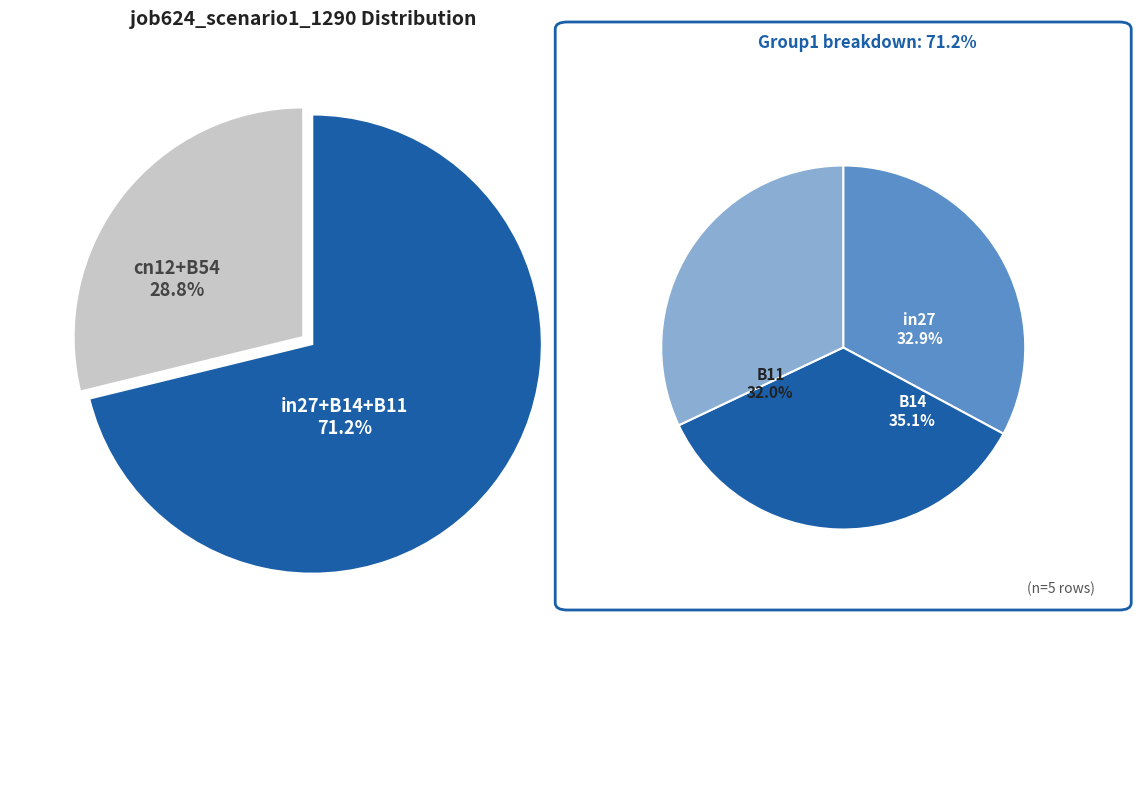

Which slice is the largest?

B14